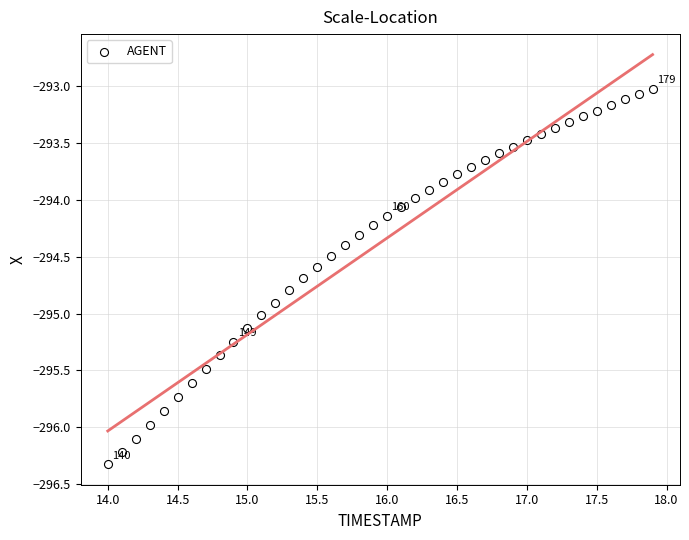

What is the range of X values (max minus min)?

3.9